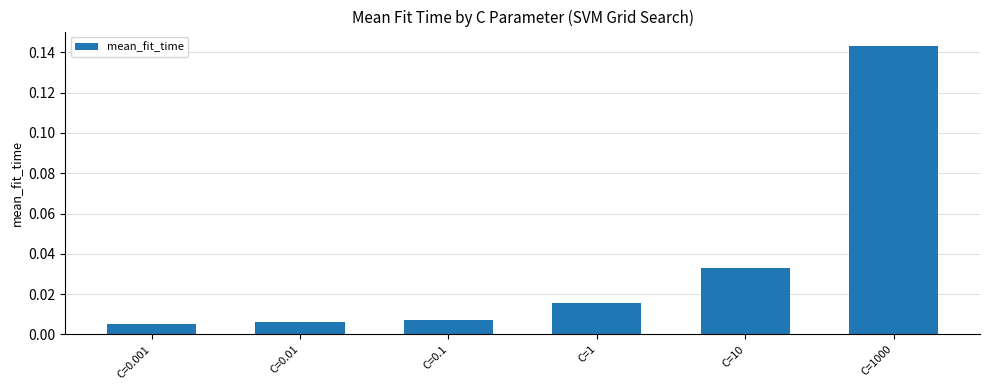

The chart shows a value of 0.2 at C=1000. True or false?

False